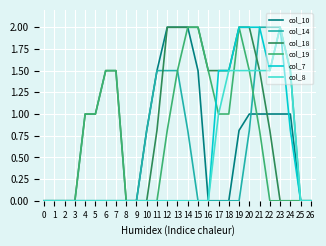

What is the total value across all series at 4?

2.0